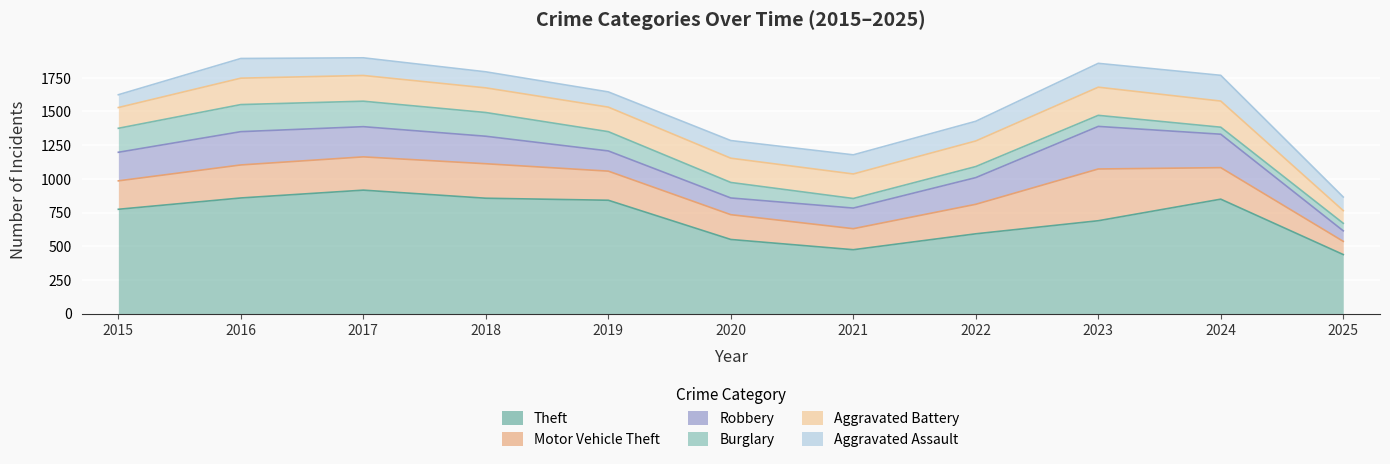

Which has a higher value, 2025 or 2023?

2023